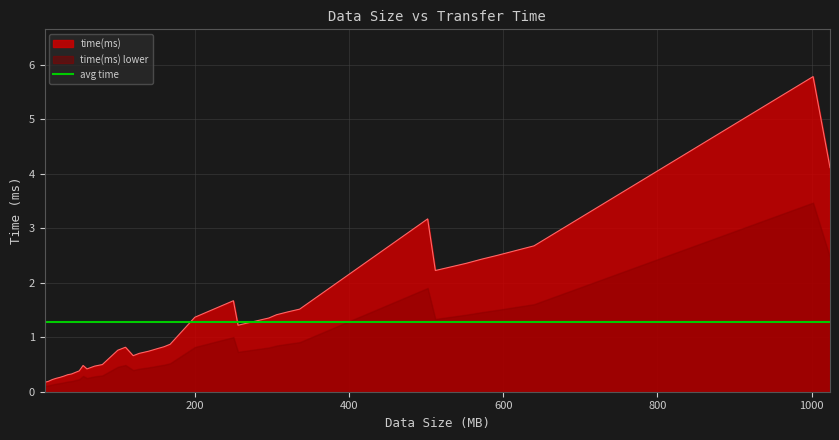

Reading left to right, list all the values displayed in this chart.

5=0.2	10=0.2	15=0.2	20=0.2	25=0.3	30=0.3	35=0.3	40=0.3	50=0.4	60=0.4	70=0.5	55=0.5	80=0.5	120=0.7	128=0.7	140=0.7	100=0.8	153=0.8	110=0.8	160=0.8	168=0.9	256=1.2	286=1.3	296=1.4	200=1.4	306=1.4	320=1.5	336=1.5	250=1.7	512=2.2	552=2.4	572=2.4	592=2.5	640=2.7	502=3.2	1024=4.1	1002=5.8